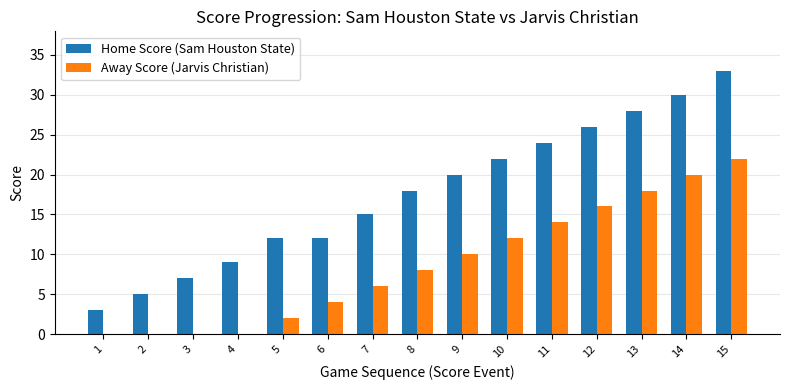

What is the sum of all Home Score (Sam Houston State) values?

264